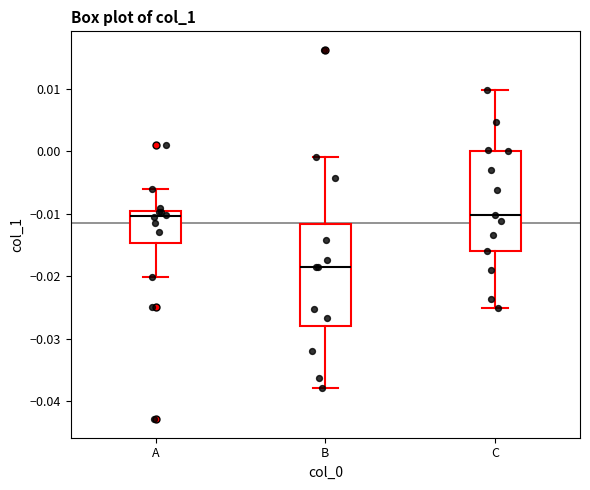

Reading left to right, read every box against the y-axis: the position of its median line, the range the box covers, and the ends of its whiskers. The values are not printed on the chart, so give them approximately, as read against the axis.

A: median -0.010 (just below the box's upper edge), box -0.015 to -0.010, whiskers -0.020 to -0.006
B: median -0.019, box -0.028 to -0.012, whiskers -0.038 to -0.001
C: median -0.010, box -0.016 to 0.000, whiskers -0.025 to 0.010